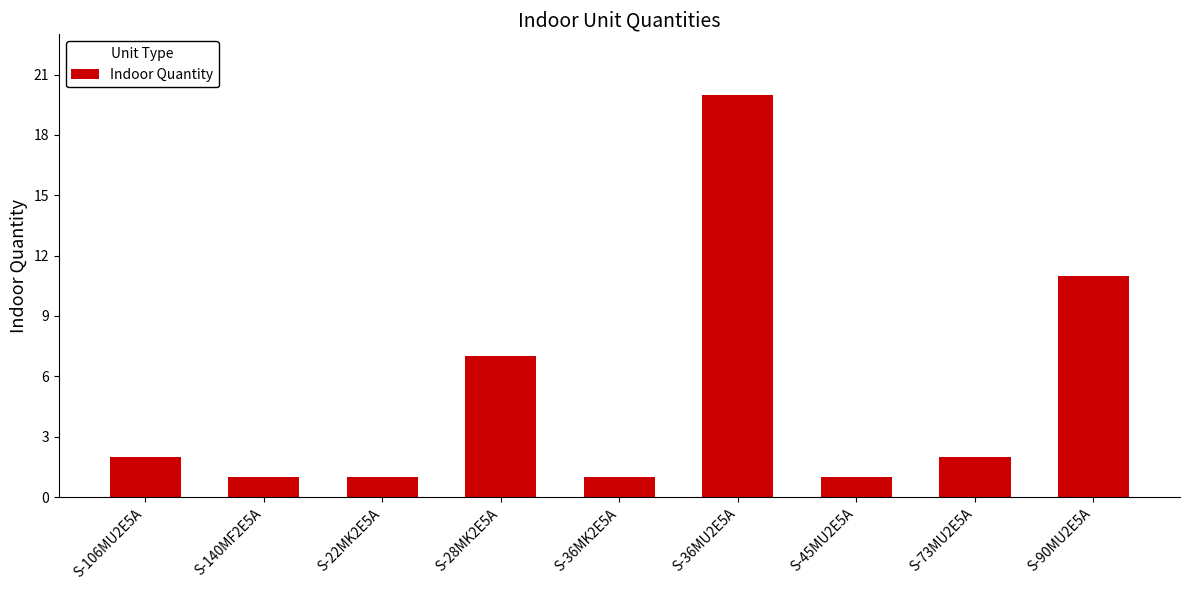

What is the difference between the second highest and second lowest values?

10